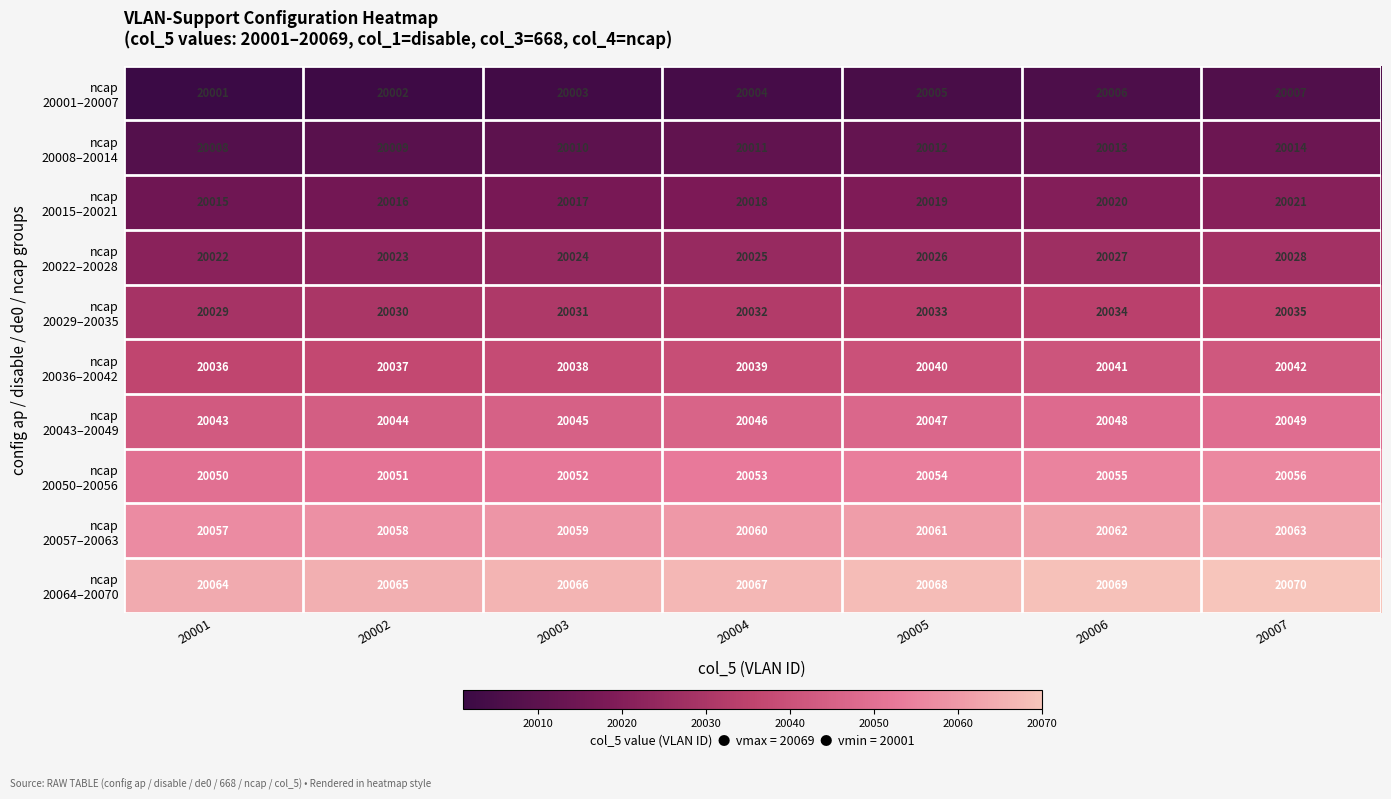

What is the total value across all series at 20002?

200335